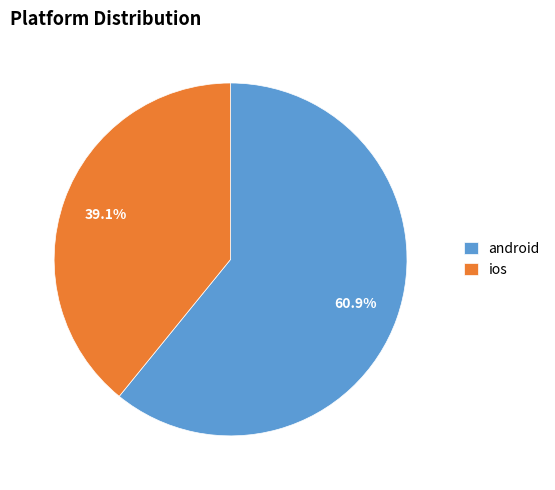

Is it true that ios is 39% of the pie?

True